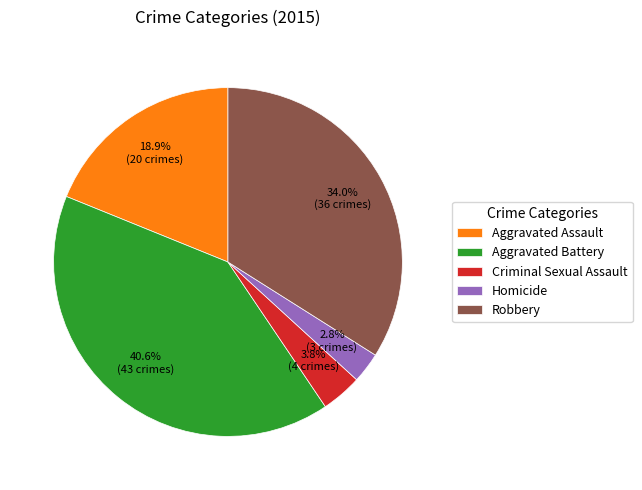

To the nearest percent, what percentage of the pie is Robbery?

34%